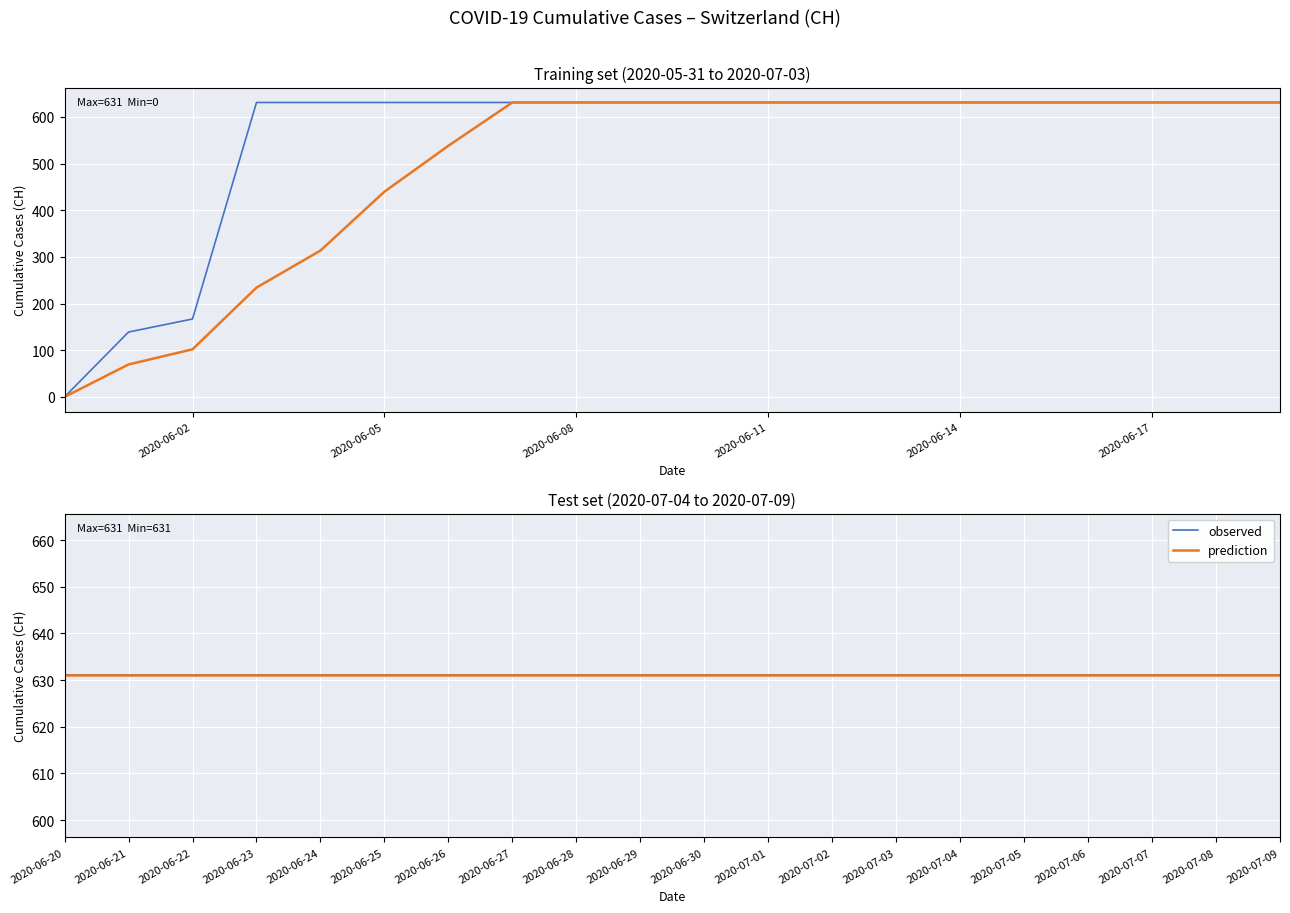

At which category does the chart reach its peak across all series?

2020-06-03